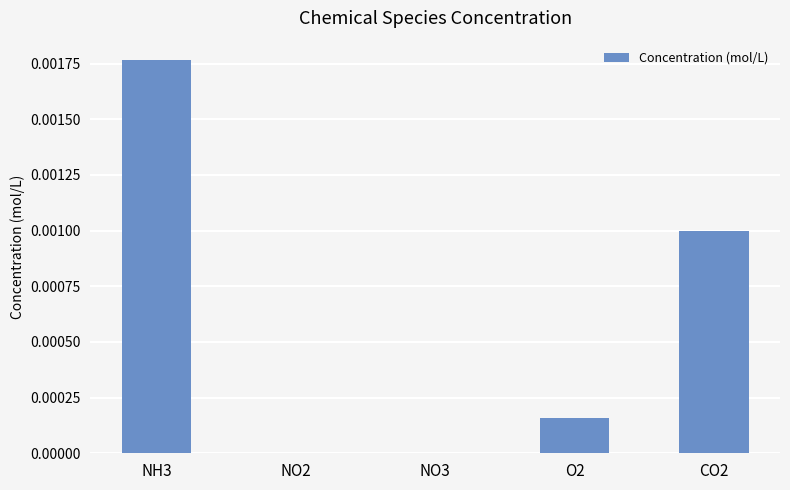

The value at O2 is 0.0. True or false?

True